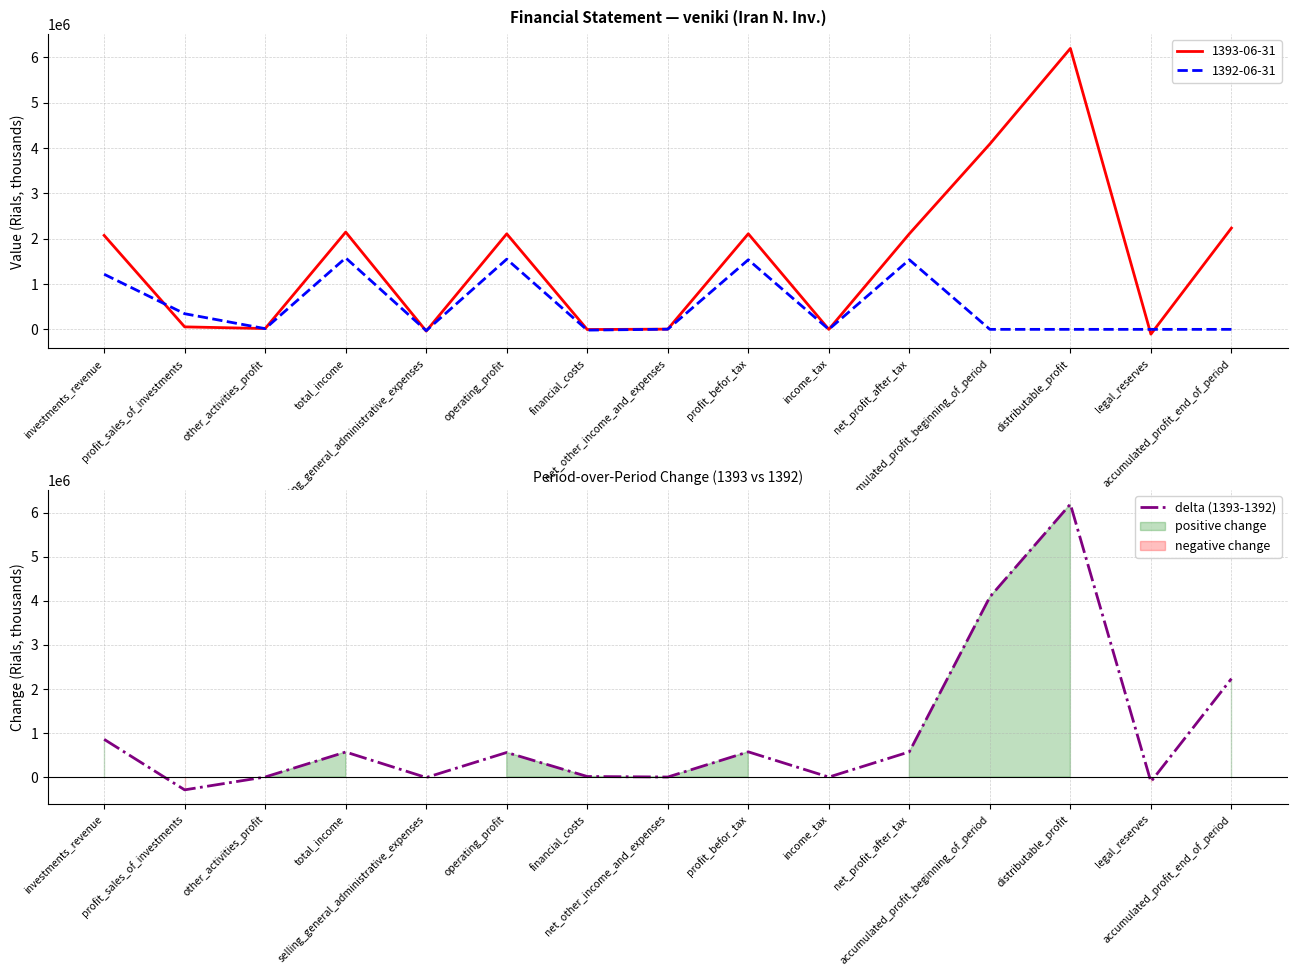

What is the sum of the values at legal_reserves and selling_general_administrative_expenses?

-115666